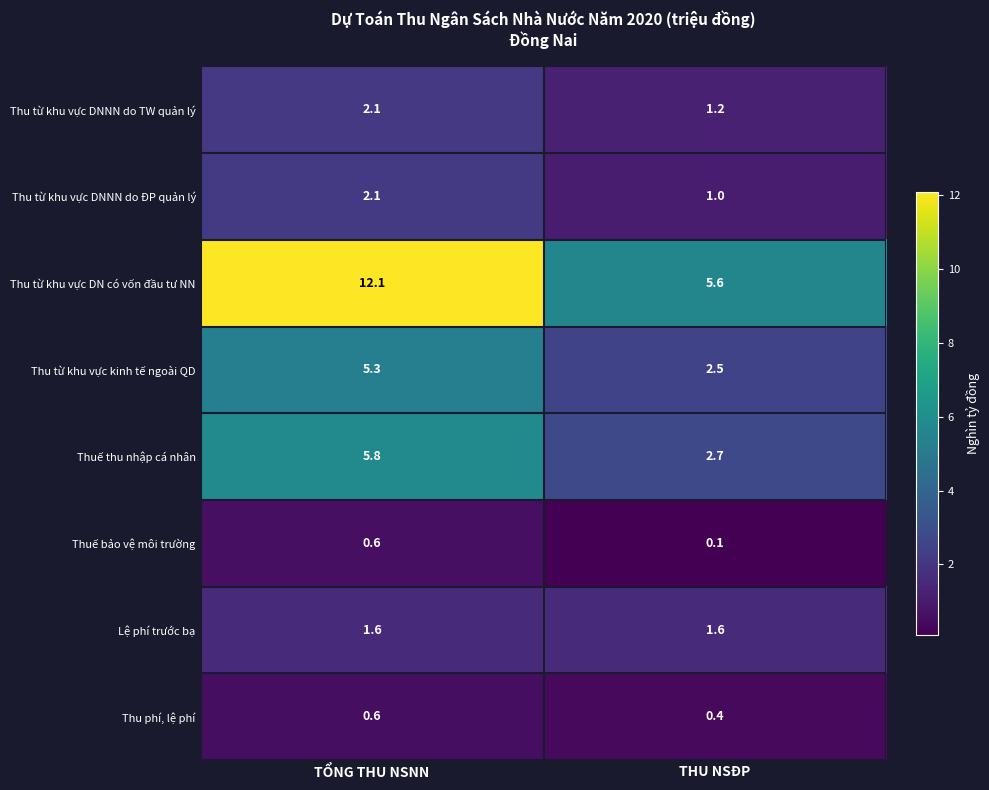

At which label does Thu từ khu vực DNNN do ĐP quản lý reach its peak?

TỔNG THU NSNN